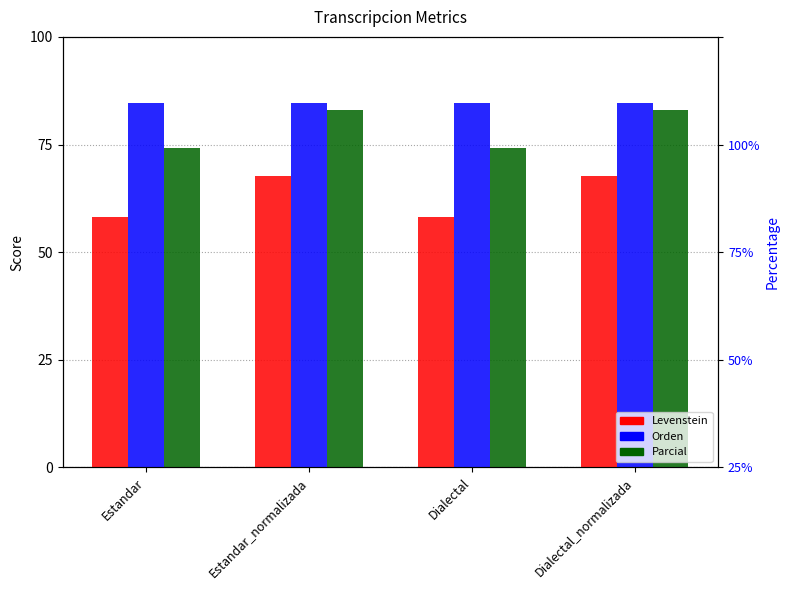

What is the maximum value shown in the chart?

84.6